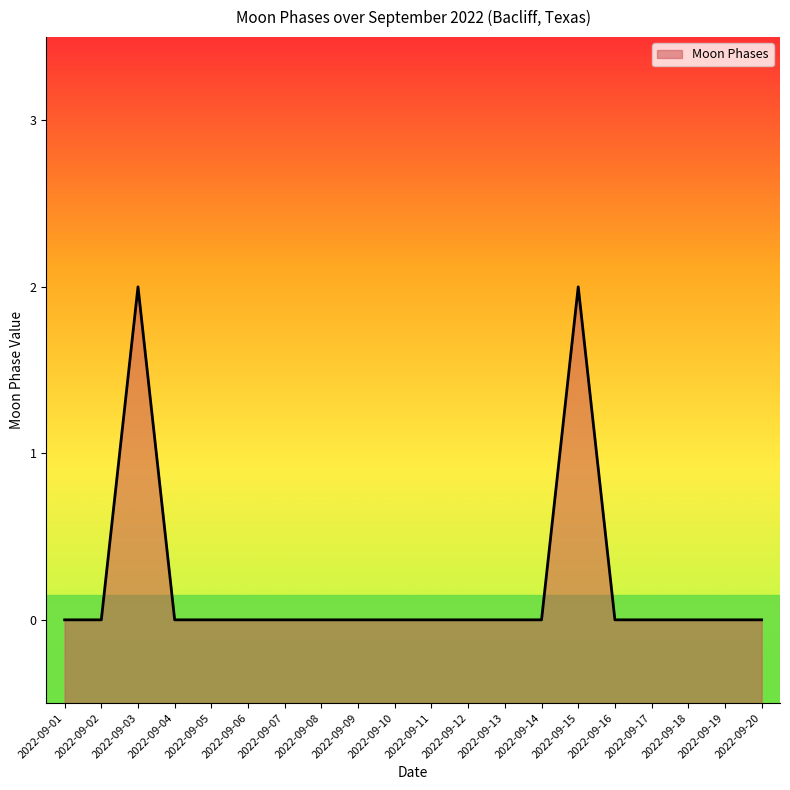

True or false: the data shows -1 at 2022-09-08.

False